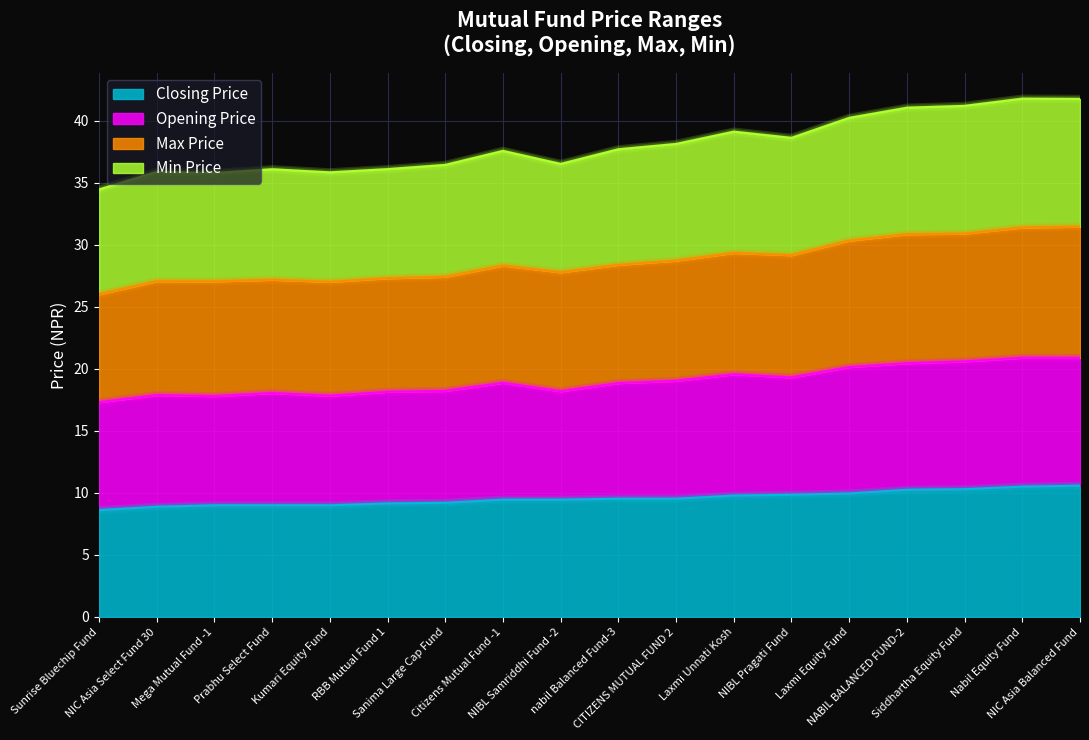

True or false: Max Price and Min Price intersect in this chart.

False